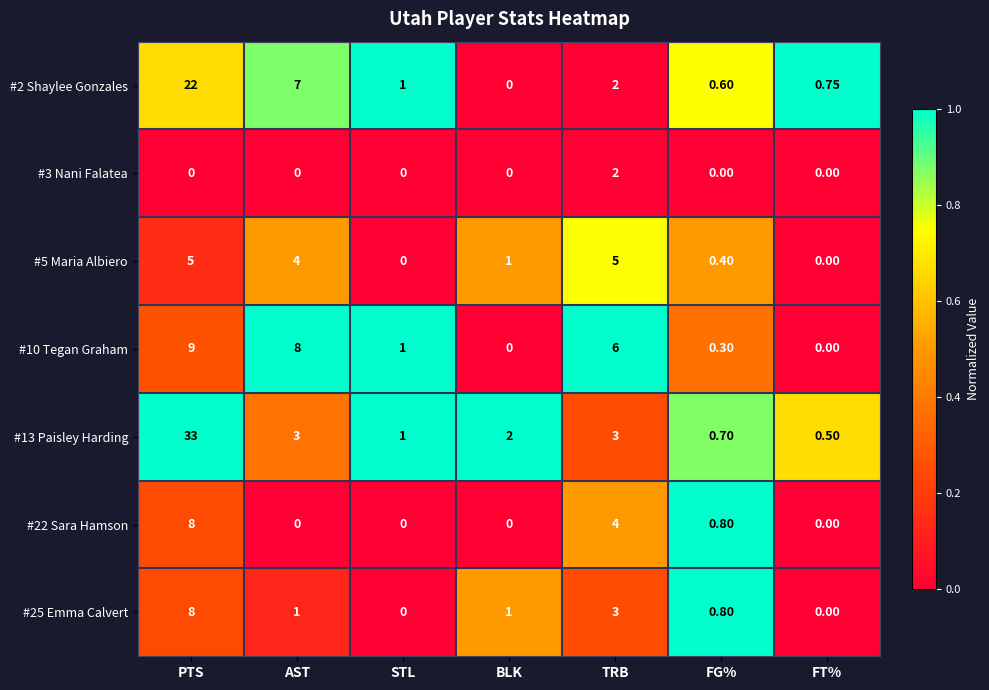

What is the total value across all series at BLK?

4.0